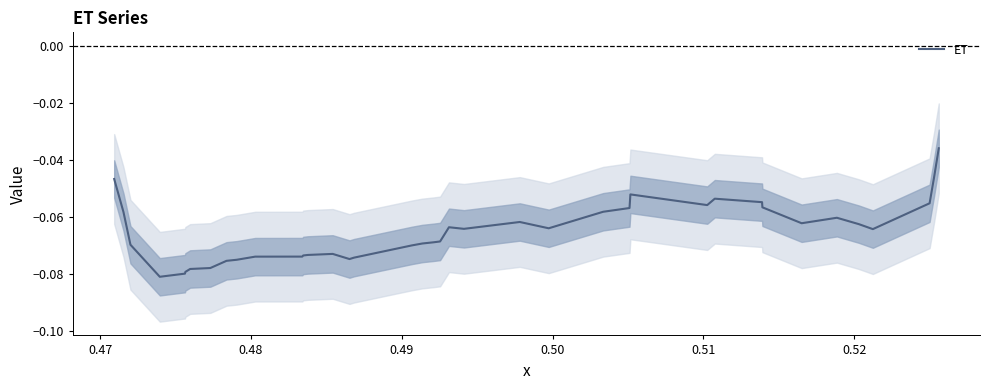

Count the number of categories in the chart.

40